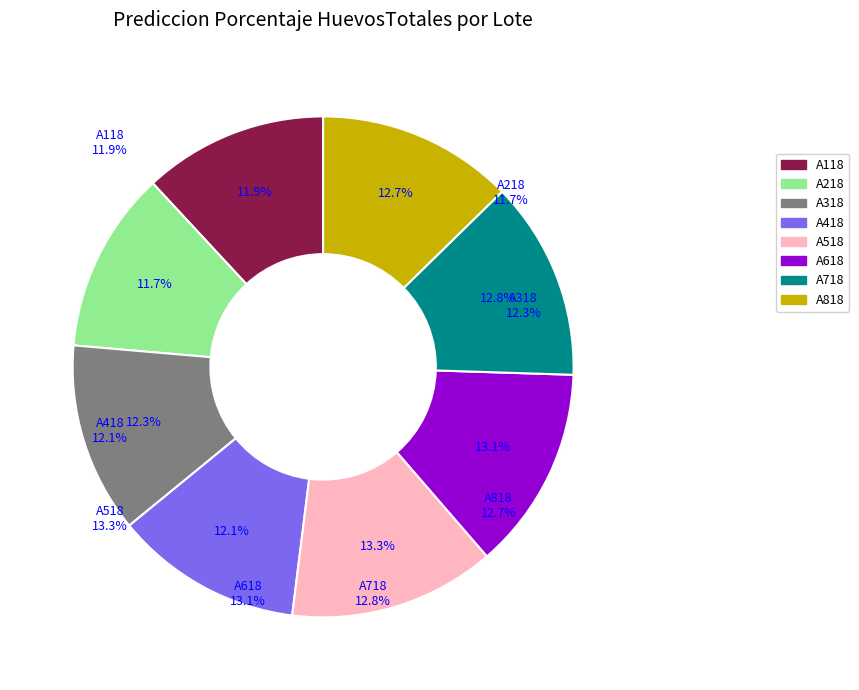

The A718 slice represents 13% of the pie. True or false?

True